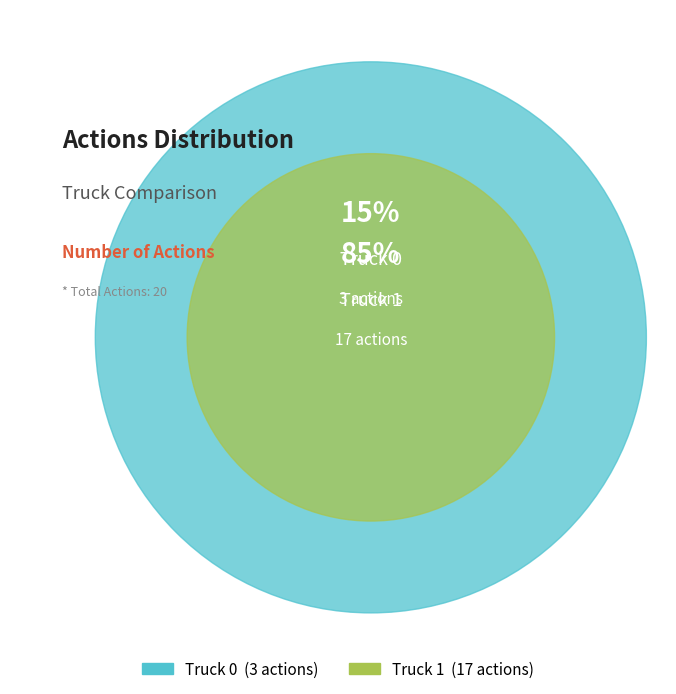

Is the sum of Truck 1 and Truck 0 greater than half?

Yes